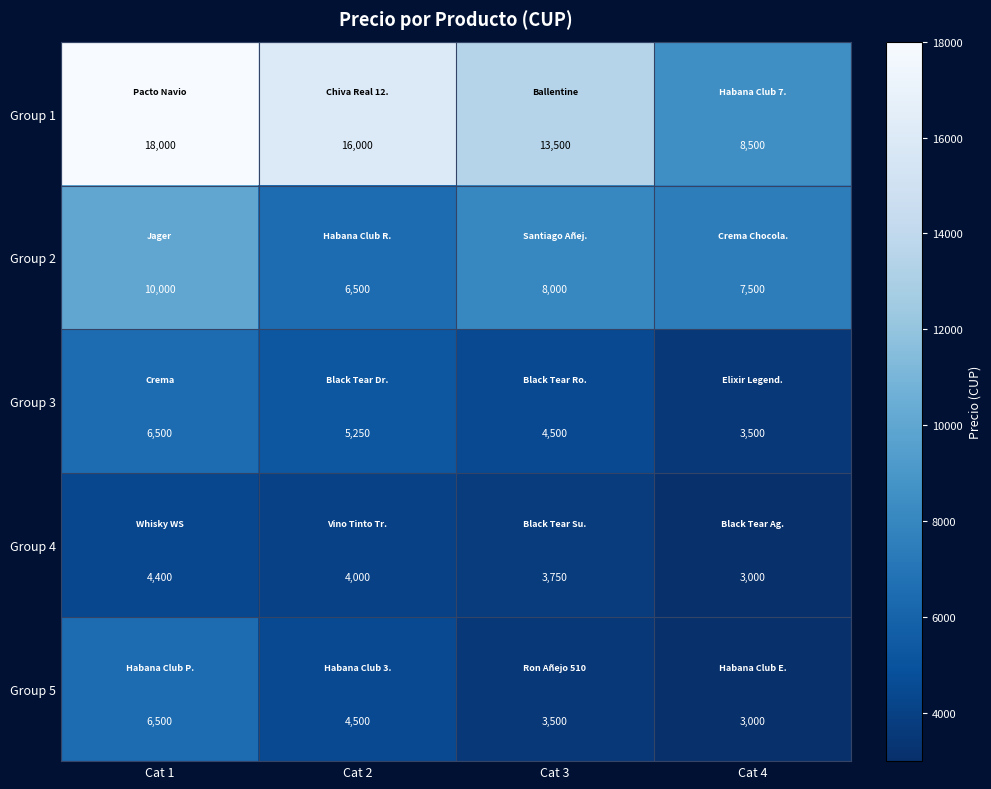

Which series has the widest spread of values?

Group 1